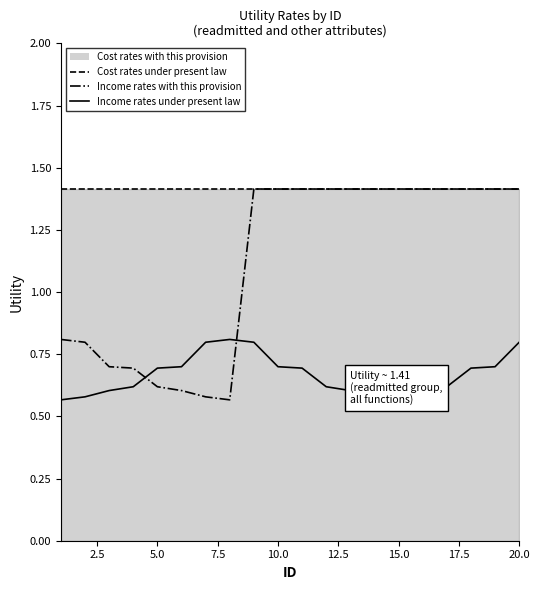

Which has a higher value, 11 or 7.5?

11